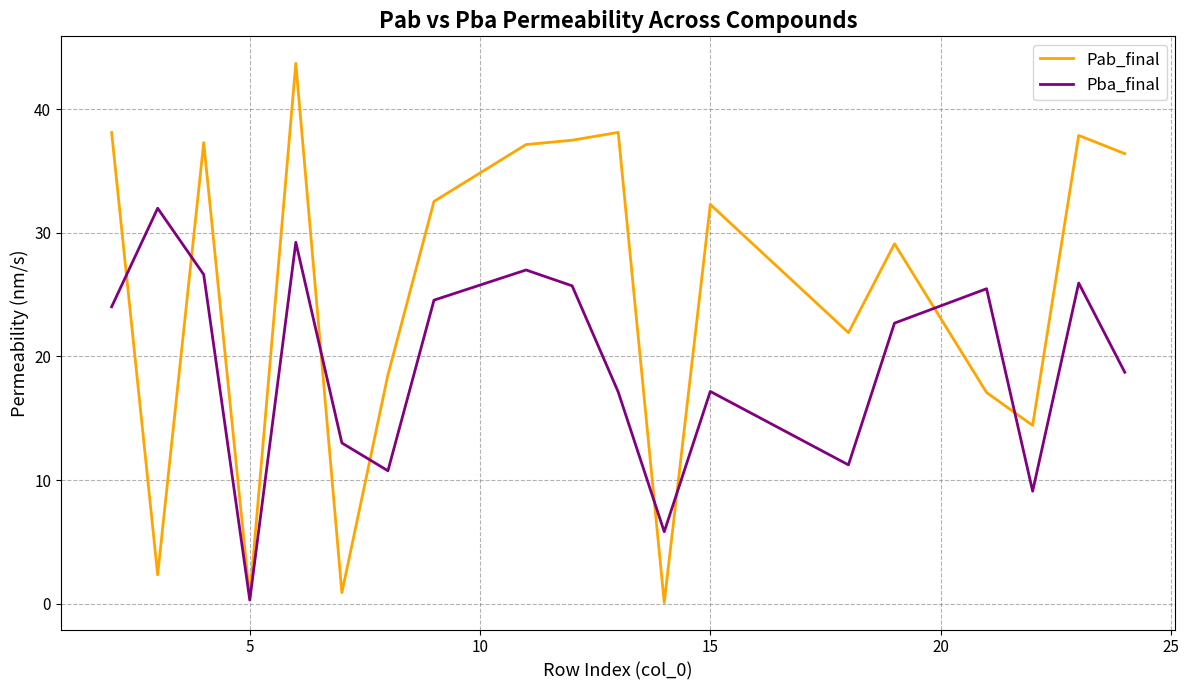

What is the maximum value for Pab_final?

43.7